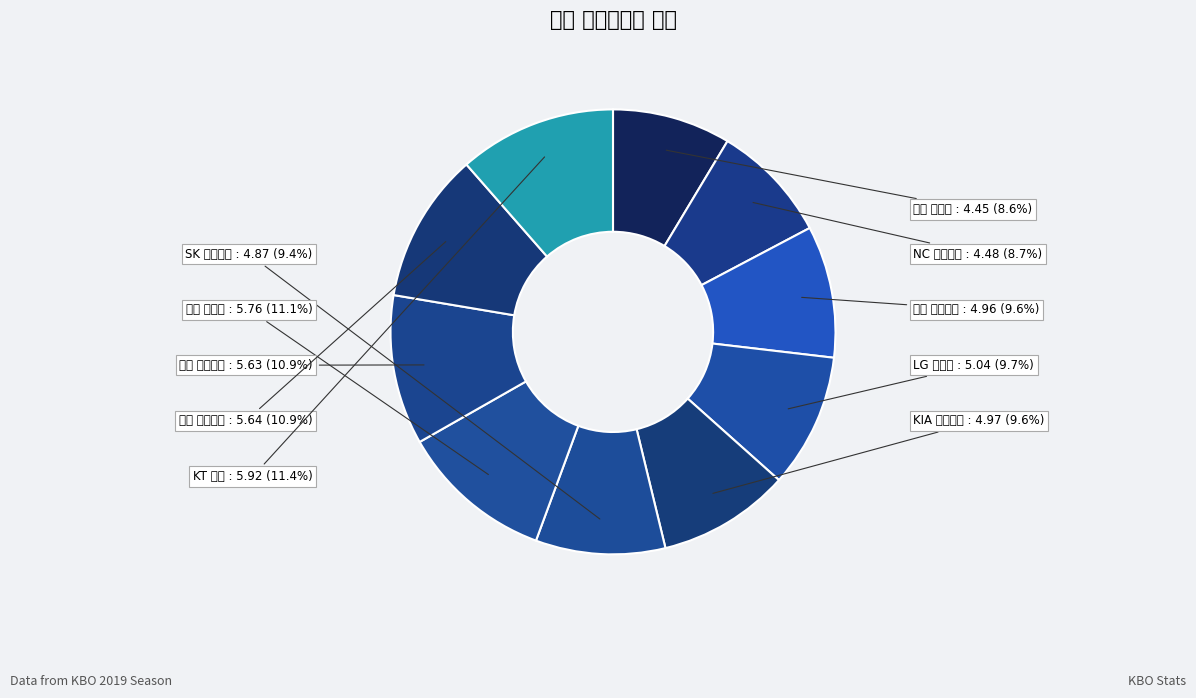

Does any single category account for the majority?

No